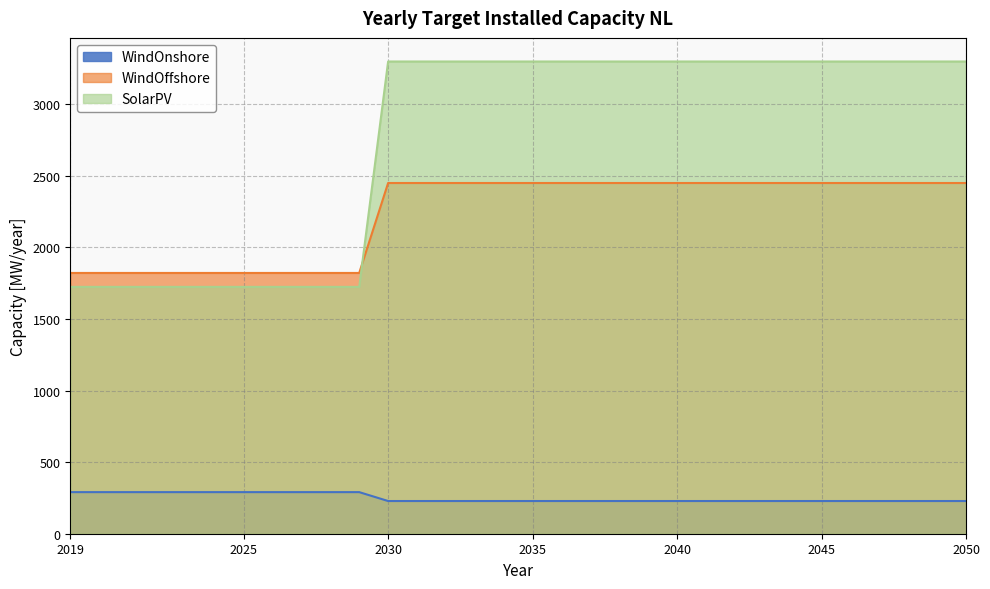

List the labels in order of WindOffshore value, smallest first.

2030, 2031, 2032, 2033, 2034, 2035, 2036, 2037, 2038, 2039, 2040, 2041, 2042, 2043, 2044, 2045, 2046, 2047, 2048, 2049, 2050, 2019, 2020, 2021, 2022, 2023, 2024, 2025, 2026, 2027, 2028, 2029